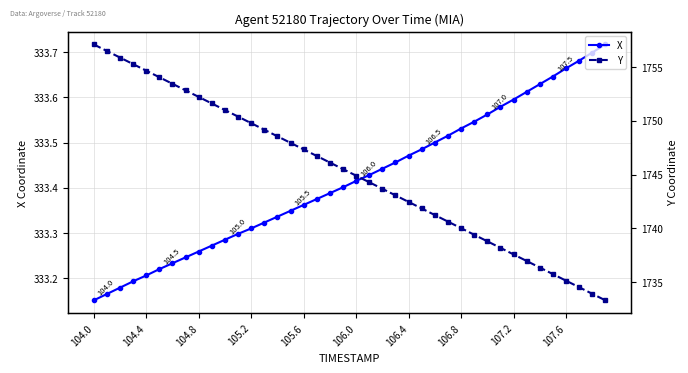

What is the minimum value shown in the chart?

333.2